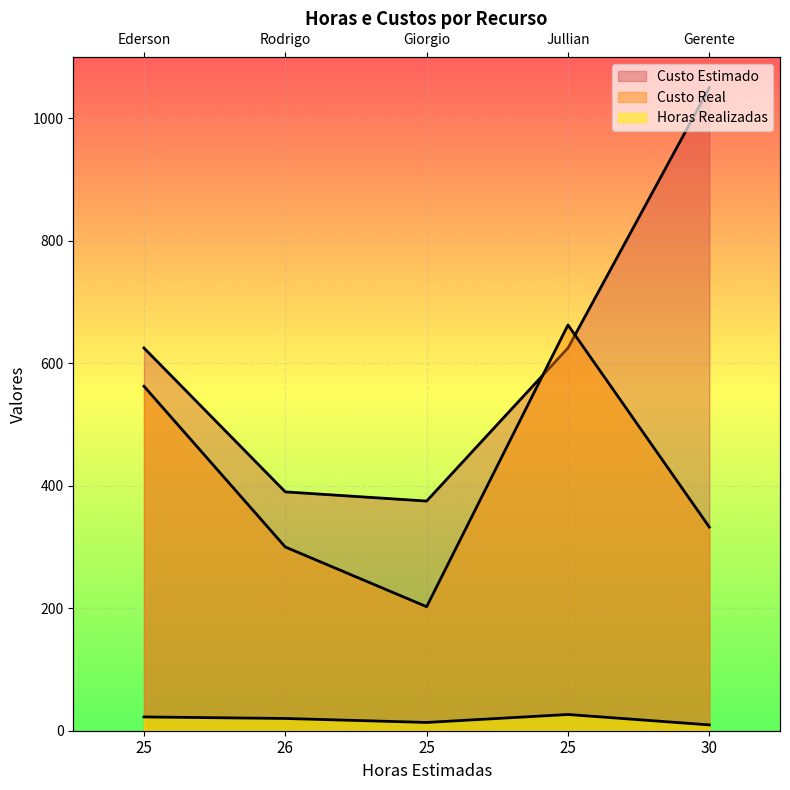

How many lines are shown in the chart?

3